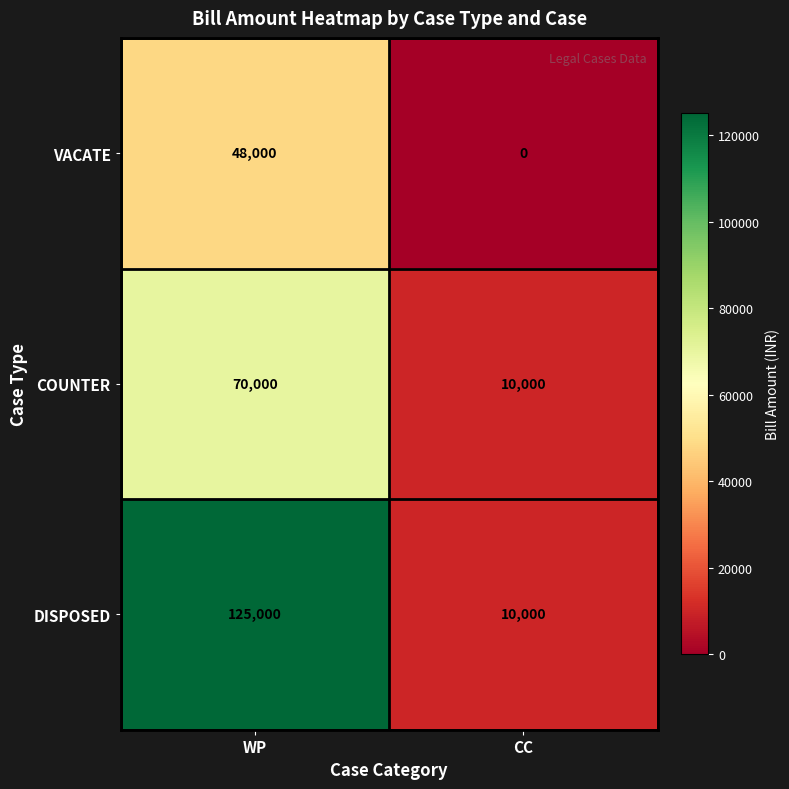

Which series has the largest range (max minus min)?

DISPOSED